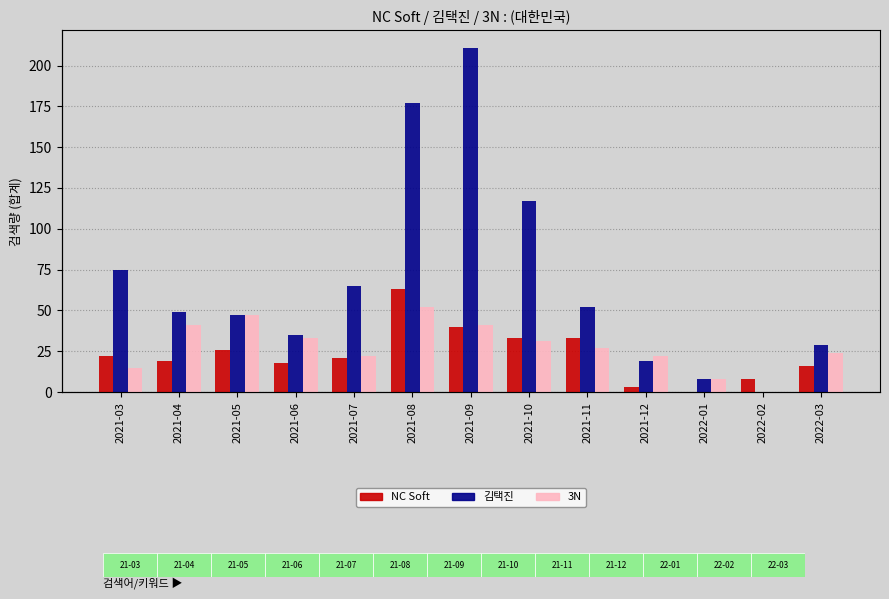

What is the total value across all series at 2021-12?

44